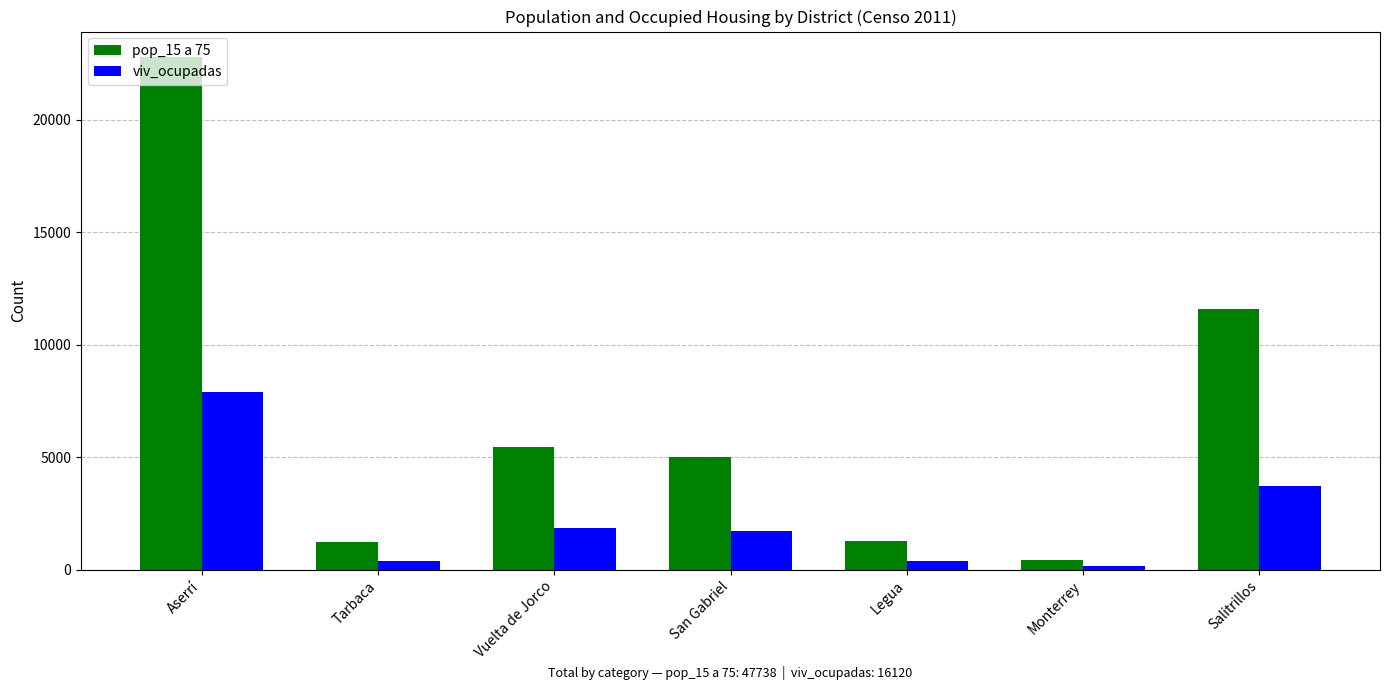

What position from the left is Vuelta de Jorco?

3